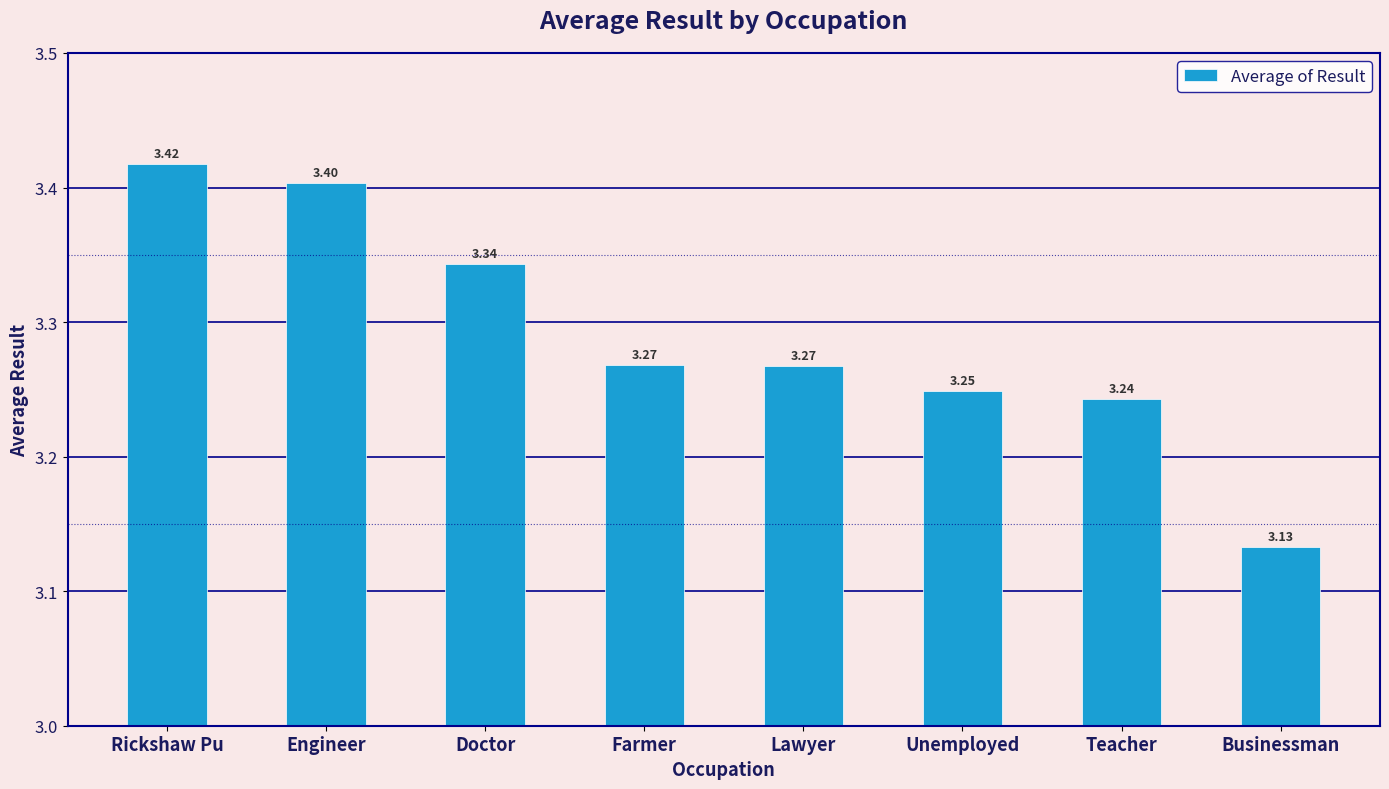

What is the sum of the values at Unemployed and Lawyer?

6.5